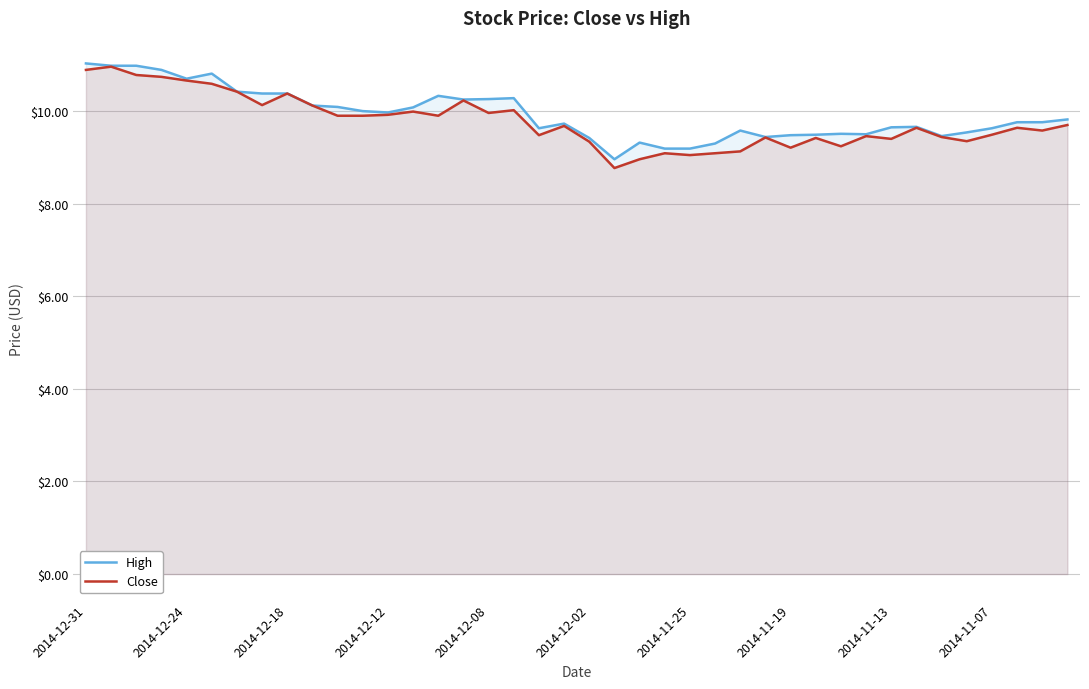

The High series shows 2.6 at 2014-12-08. True or false?

False